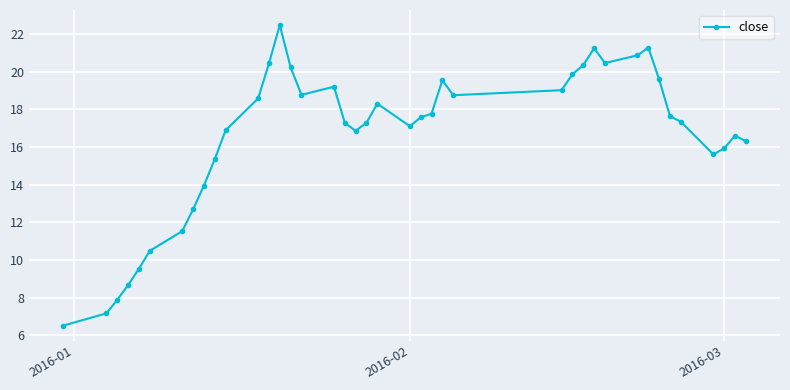

What is the difference between the maximum and minimum values?

16.0